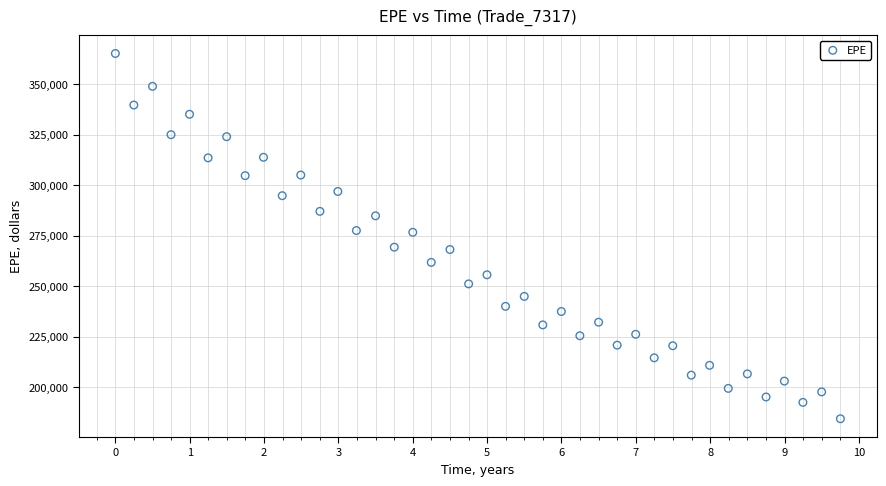

What is the range of Y values (max minus min)?

180916